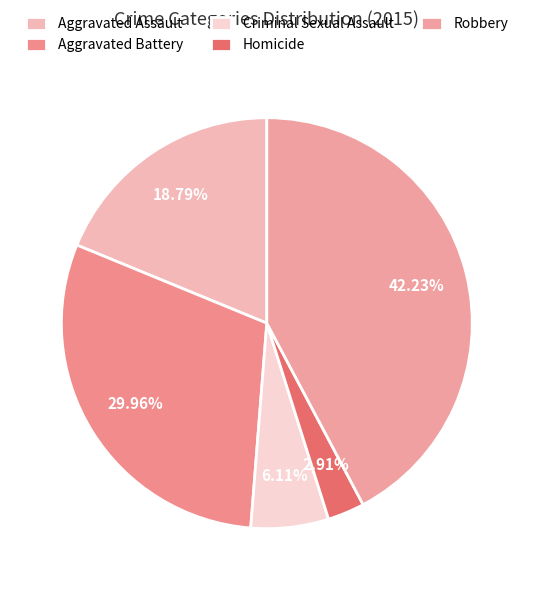

Between Aggravated Battery and Aggravated Assault, which is larger?

Aggravated Battery